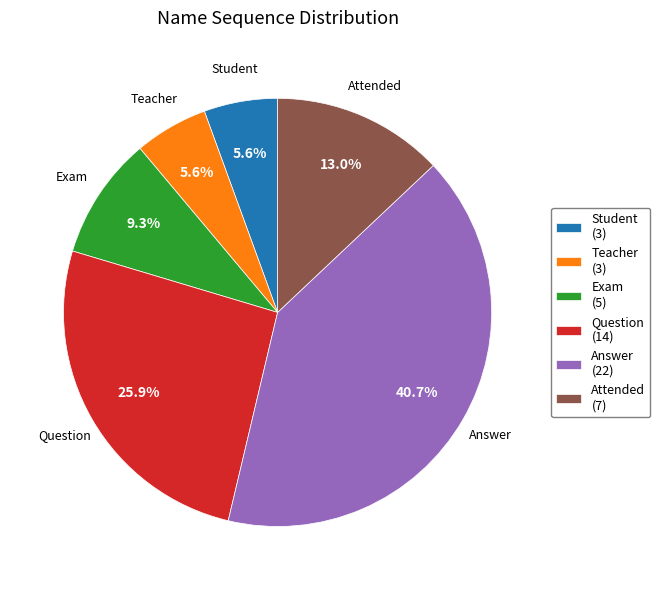

True or false: Exam accounts for 1% of the total.

False